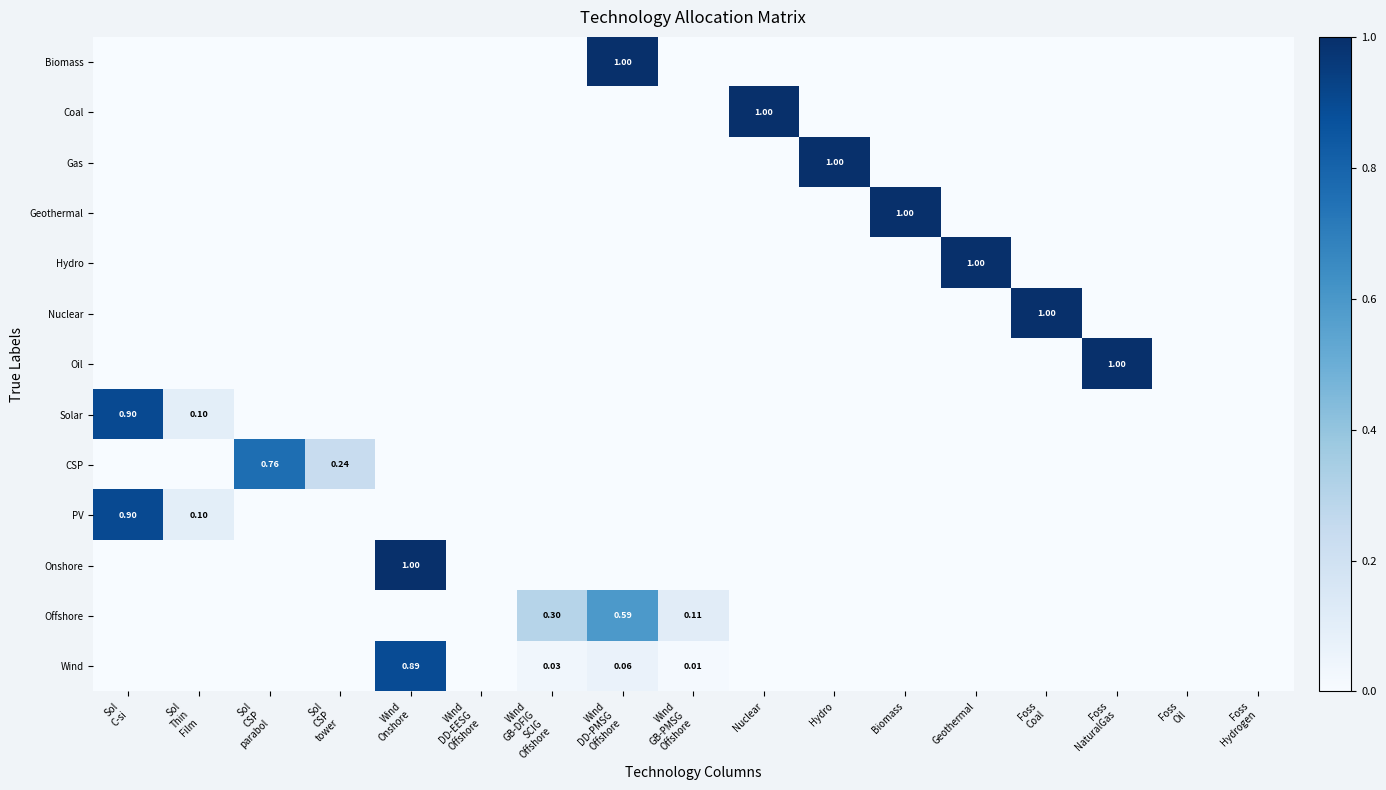

What is the sum of all CSP values?

1.0